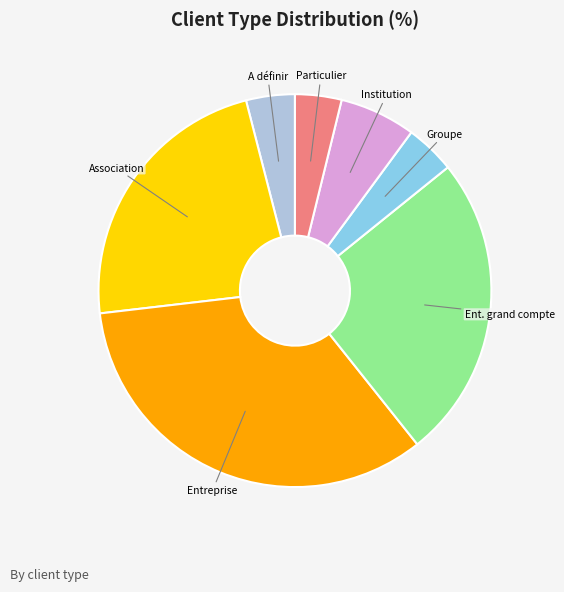

Is there any slice that represents more than half of the pie?

No